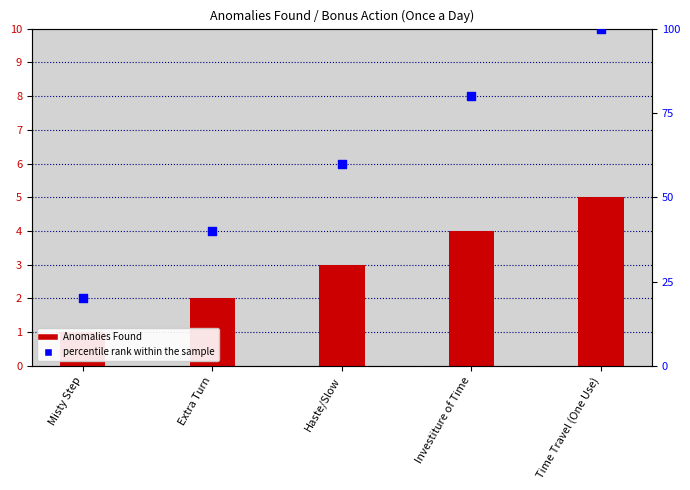

At how many categories does at least one series exceed 68?

2